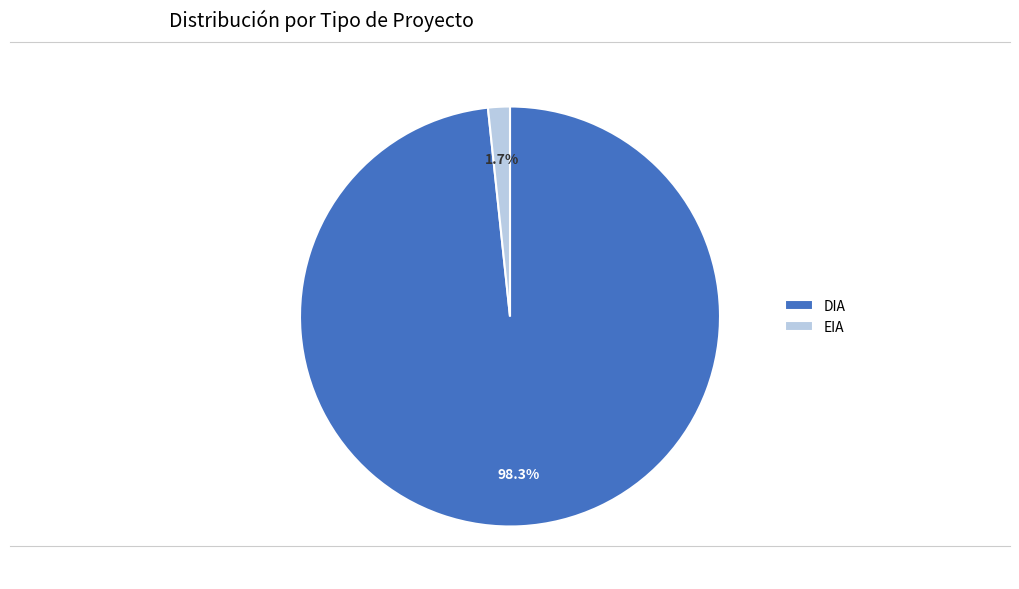

Rank the categories by value from lowest to highest.

EIA, DIA